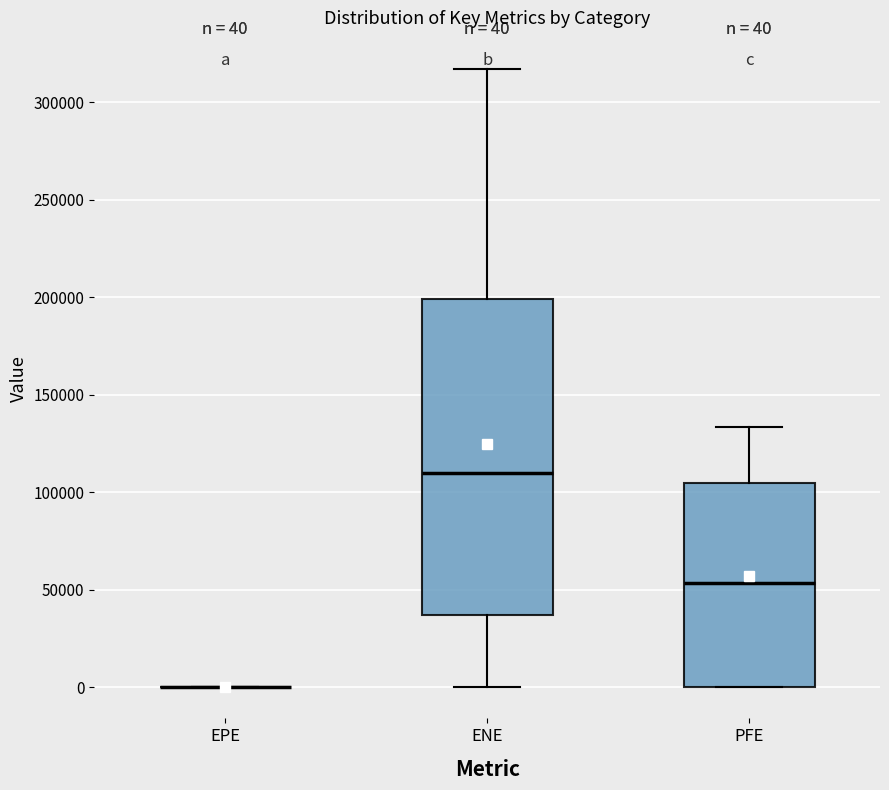

Which box is the tallest, from its lower edge to its upper edge?

ENE